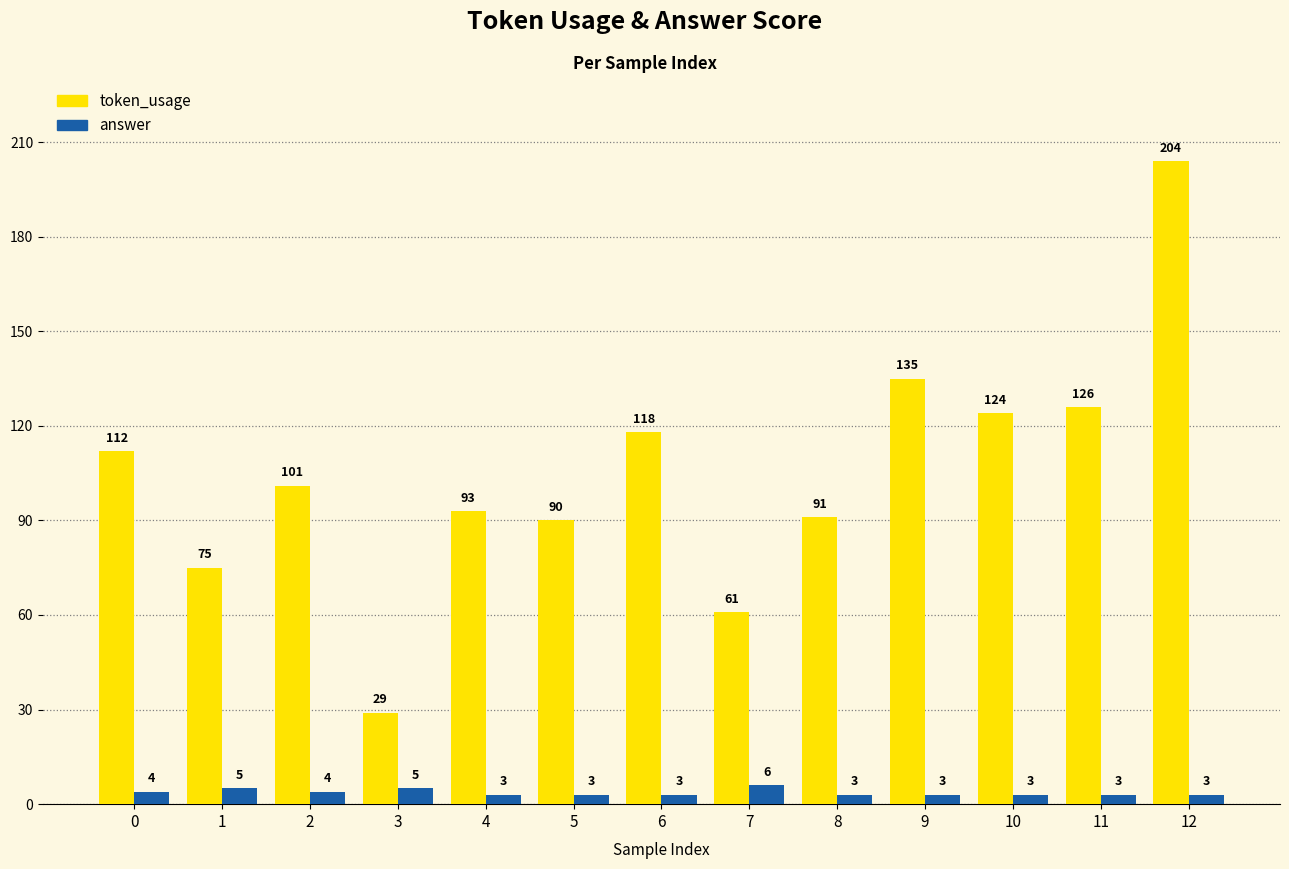

Does the chart contain stacked bars?

No